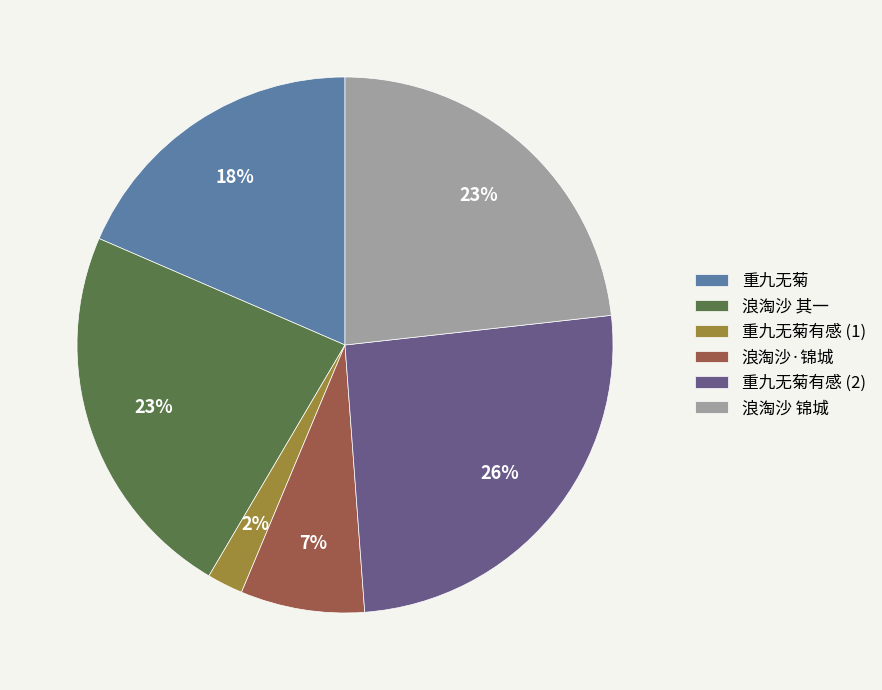

Count the number of slices in the pie.

6